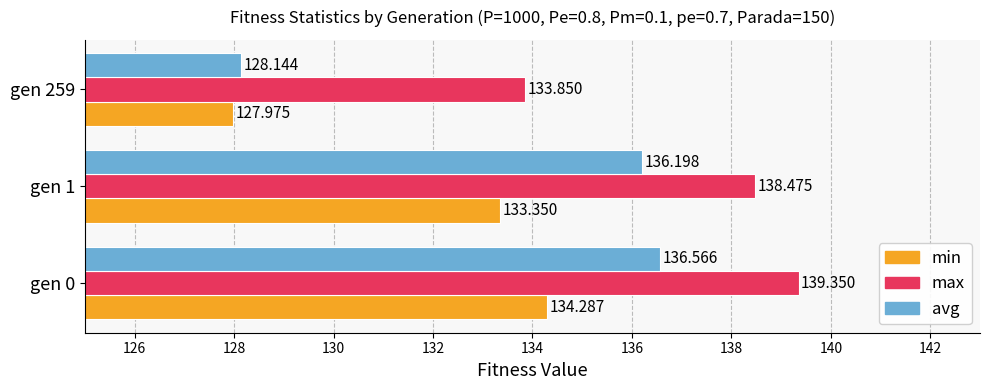

Which series has the largest total across all categories?

max